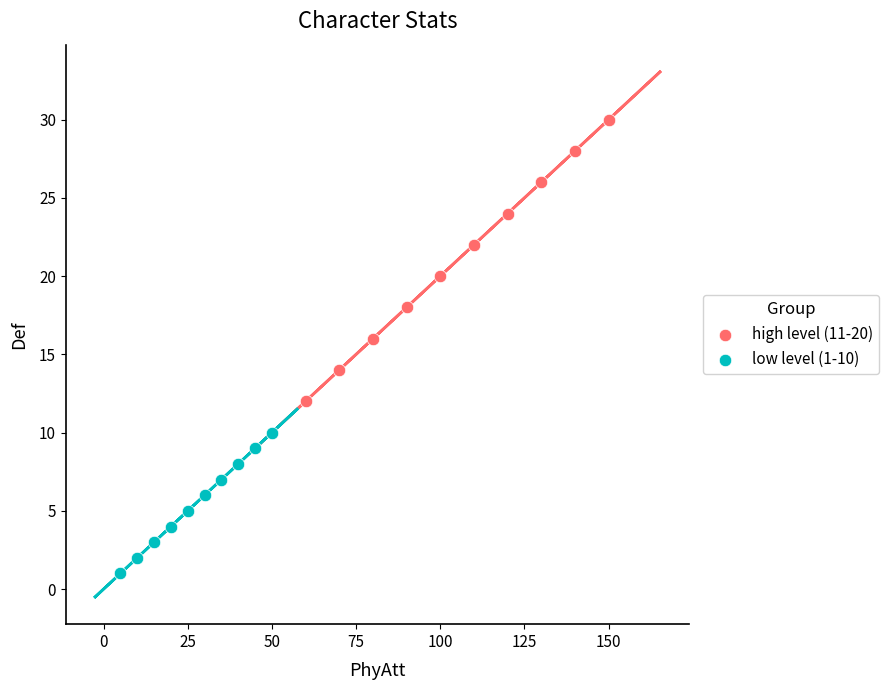

Which series contains the highest Y value?

high level (11-20)